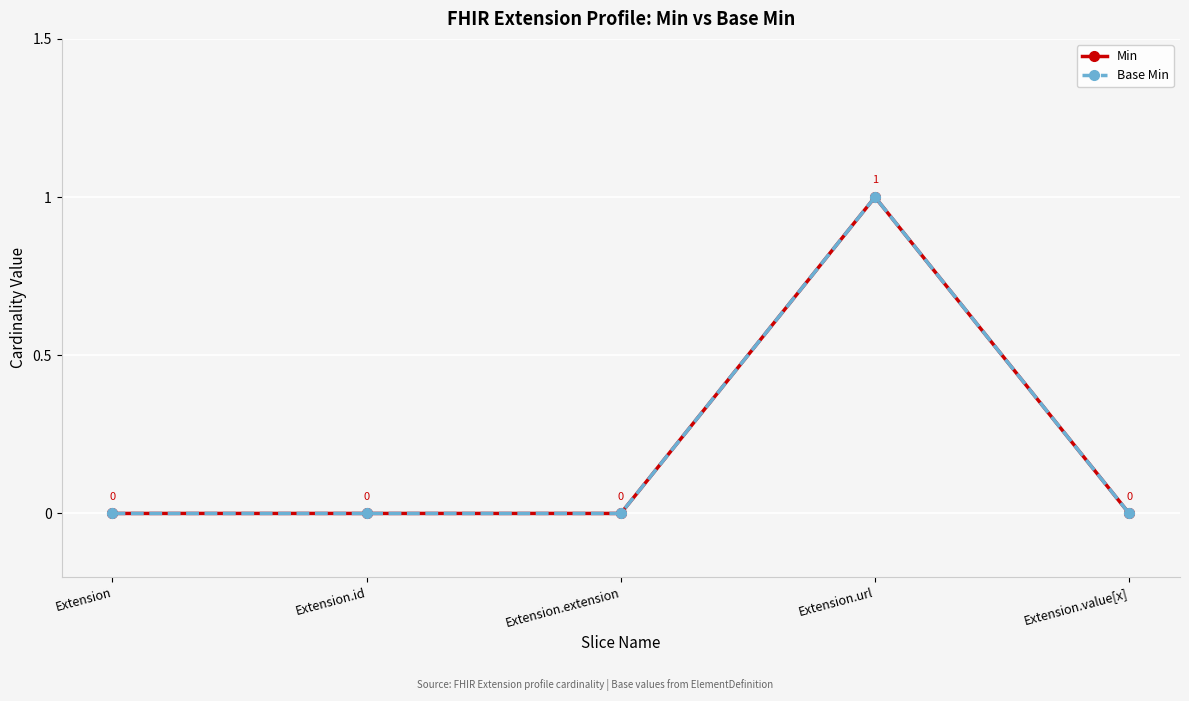

Between Extension and Extension.id, which is larger?

Extension